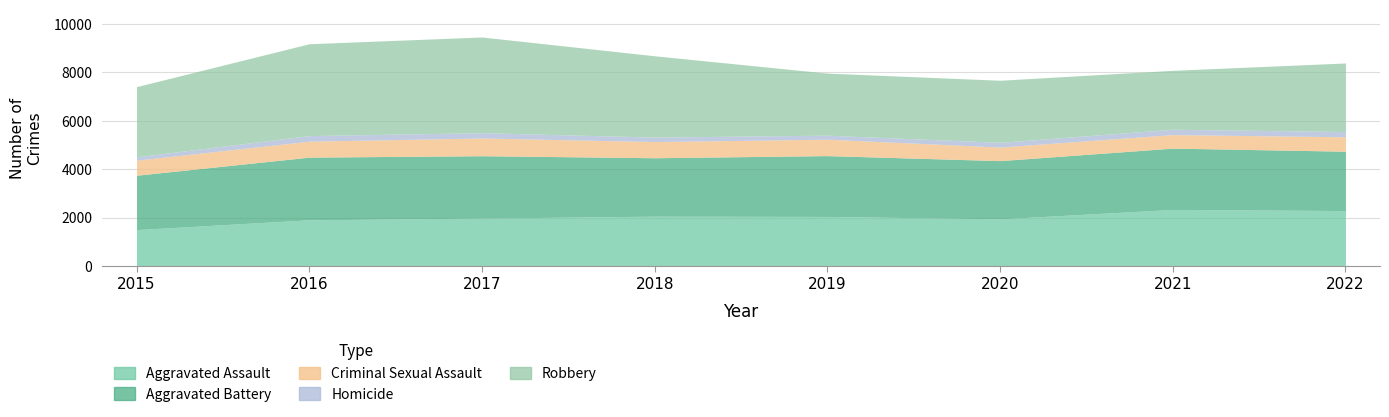

What is the average value of the Homicide series?

197